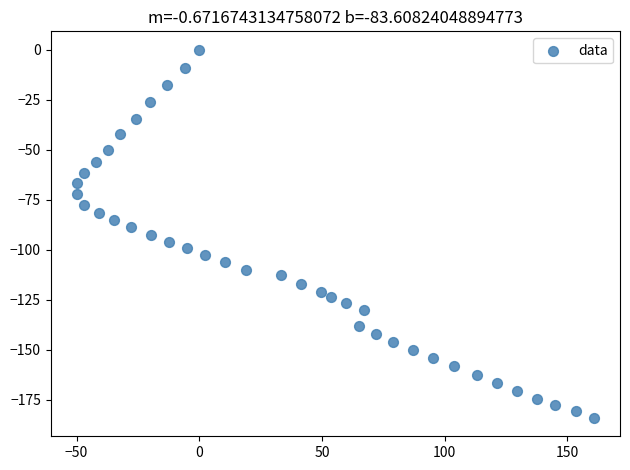

What is the range of X values (max minus min)?

211.0